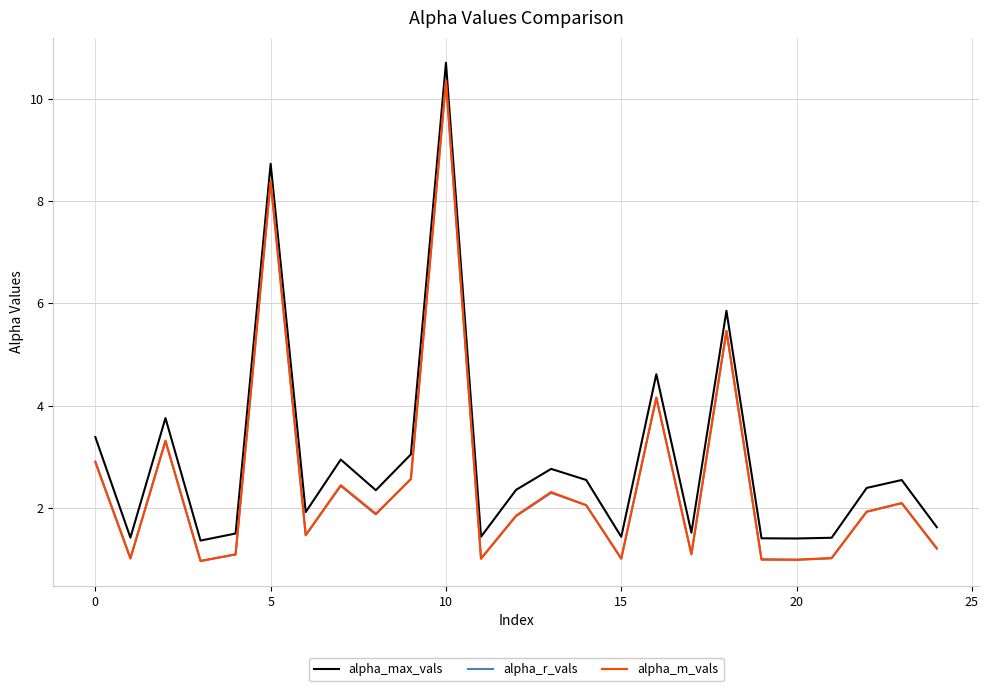

Which series has the largest total across all categories?

alpha_max_vals